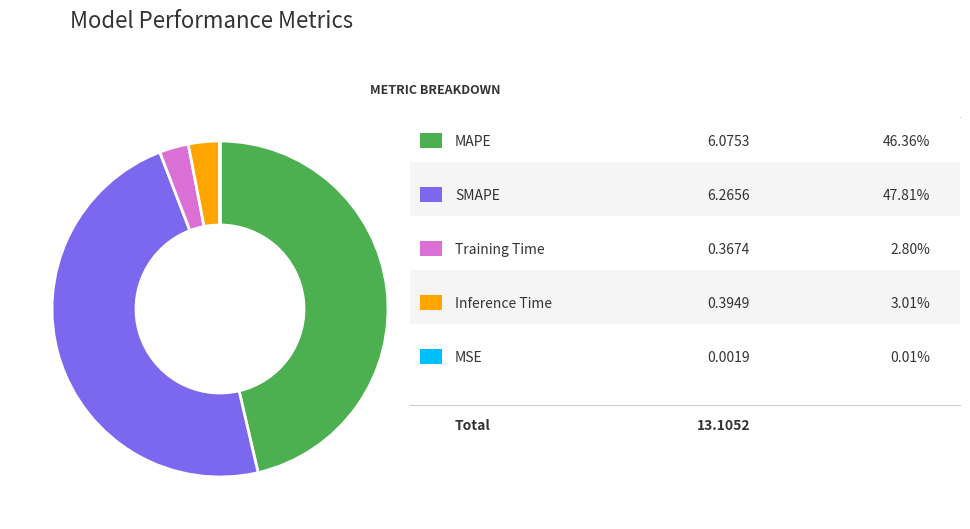

Is there any slice that represents more than half of the pie?

No